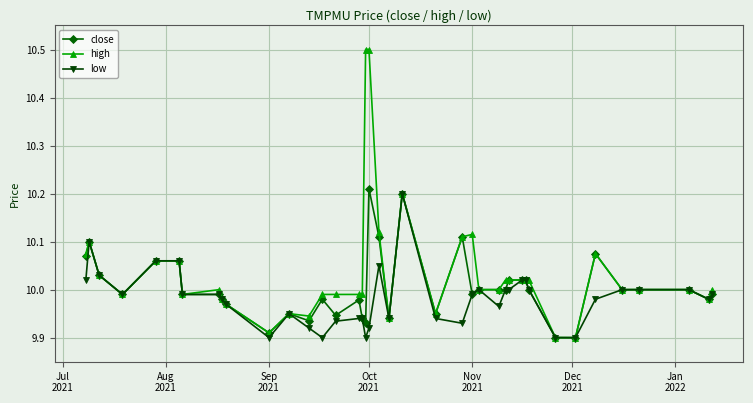

What is the maximum value shown in the chart?

10.5